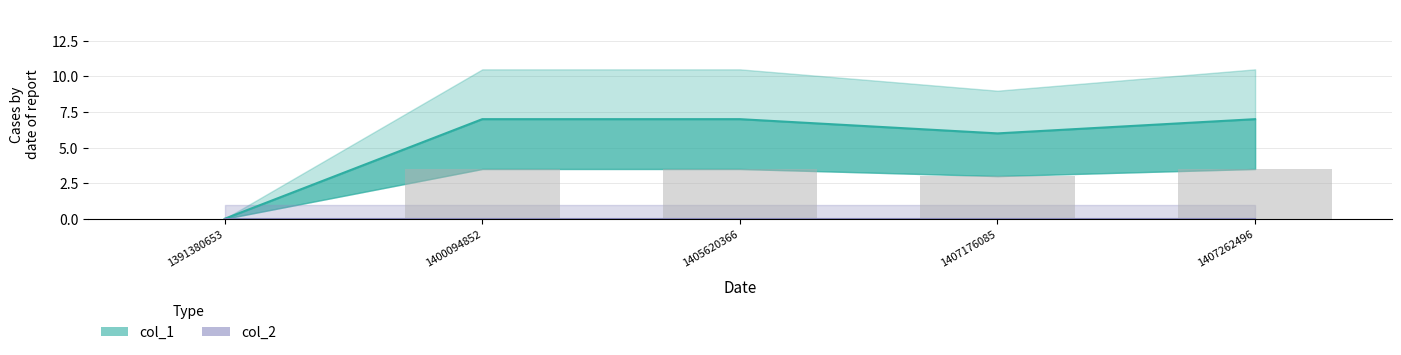

Does the chart contain stacked bars?

No